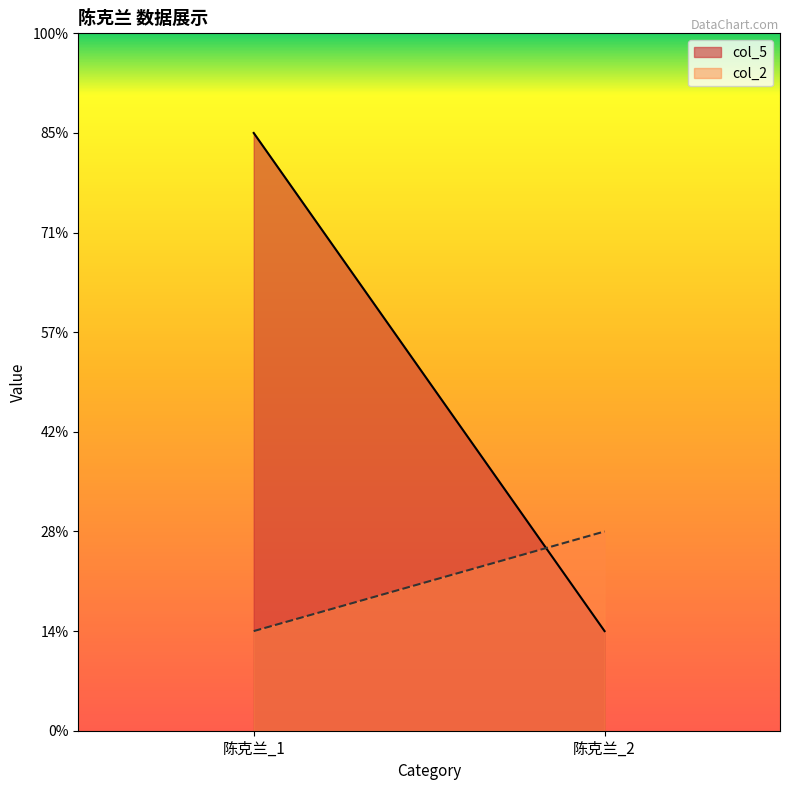

What is the difference between the highest and lowest values at 陈克兰_1?

5